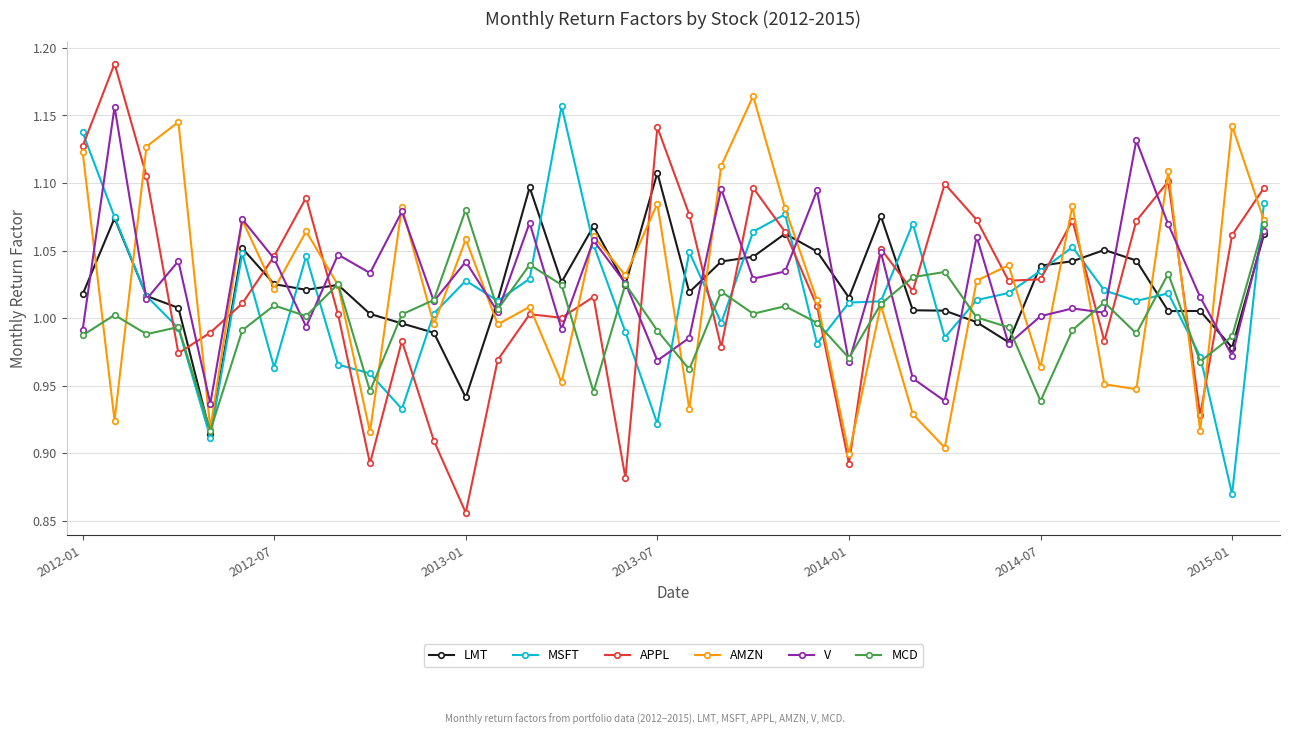

How many data points in LMT are above 1?

31